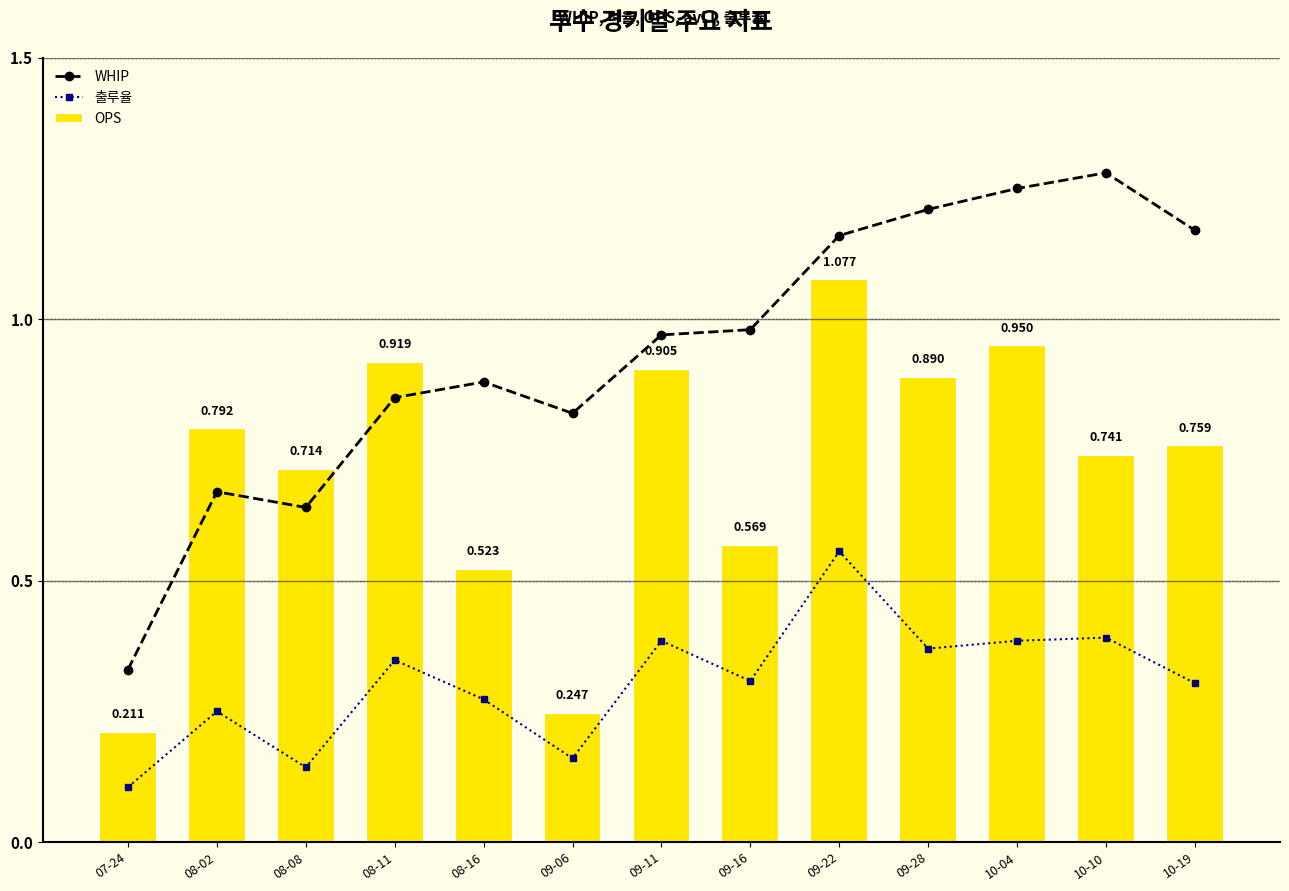

The value of OPS at 09-28 is 0.9. True or false?

True